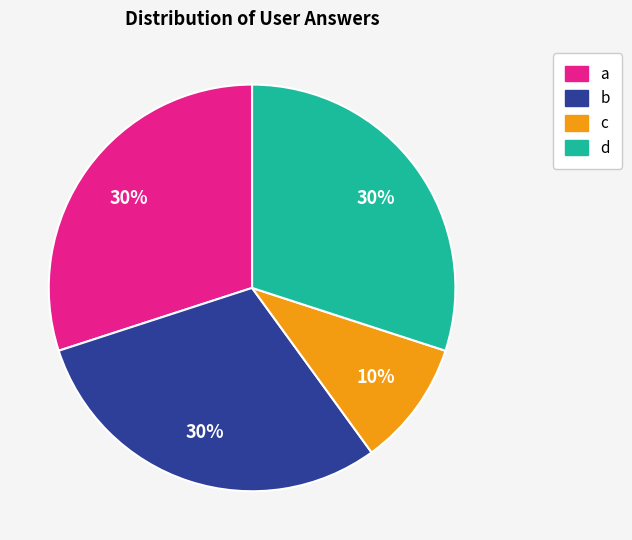

Which slice is the smallest?

c